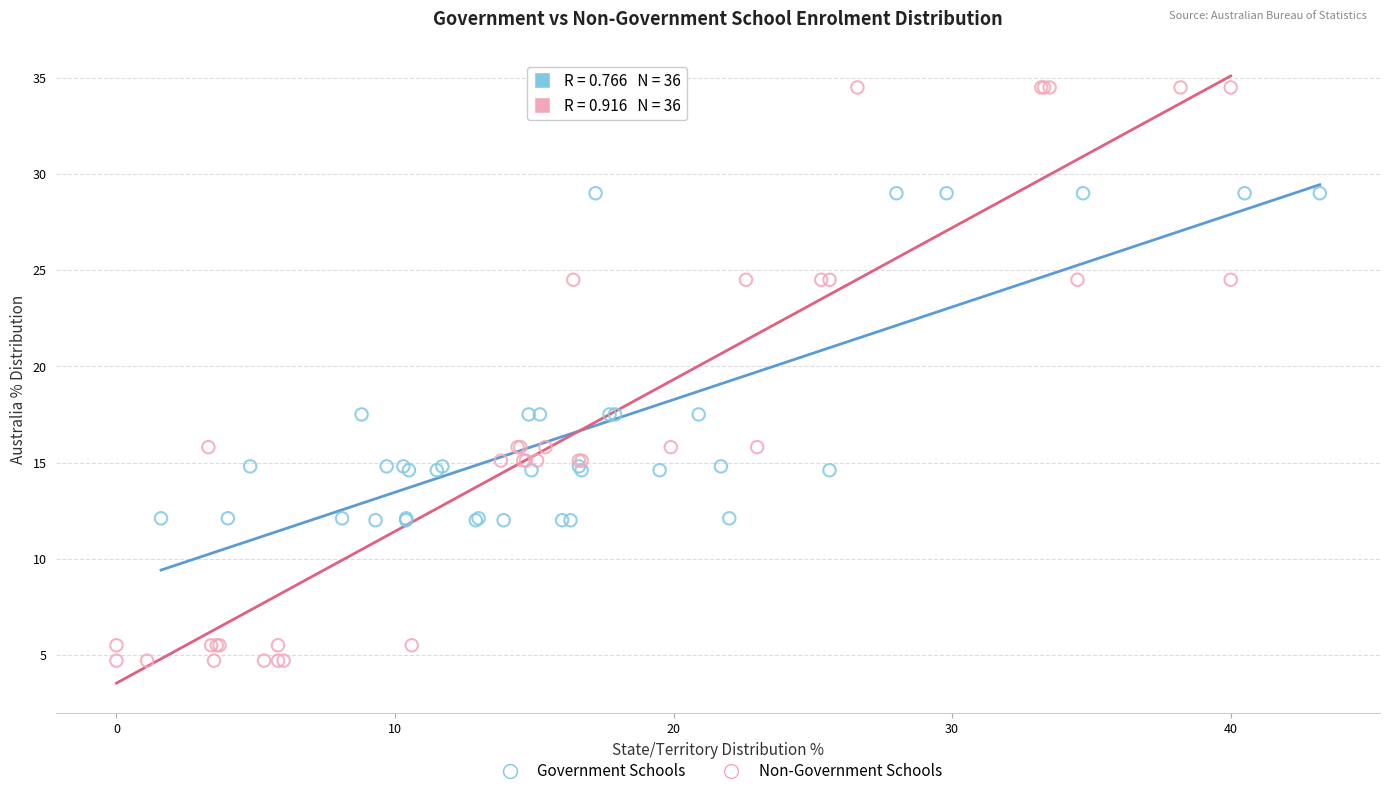

What are all the series names shown in the legend?

Government Schools, Non-Government Schools